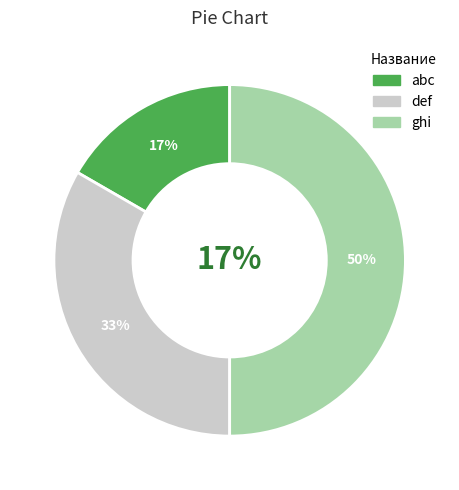

How many segments does this pie chart have?

3